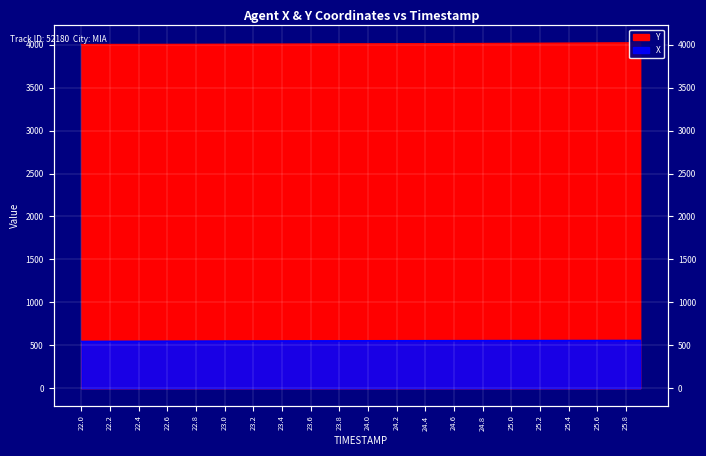

True or false: Y and X cross at least once.

False